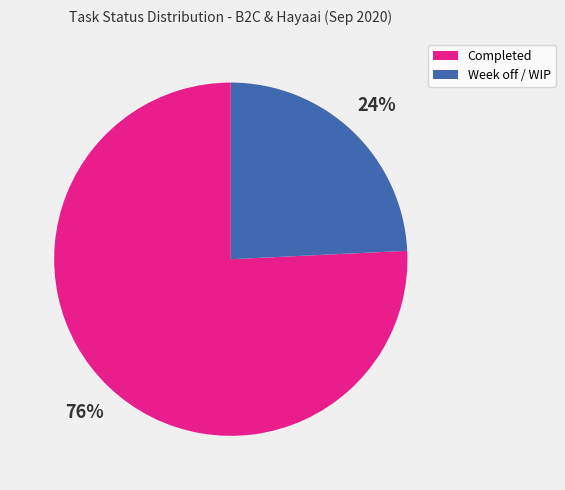

Approximately how many times larger is the value at Week off / WIP compared to Completed?

0.3